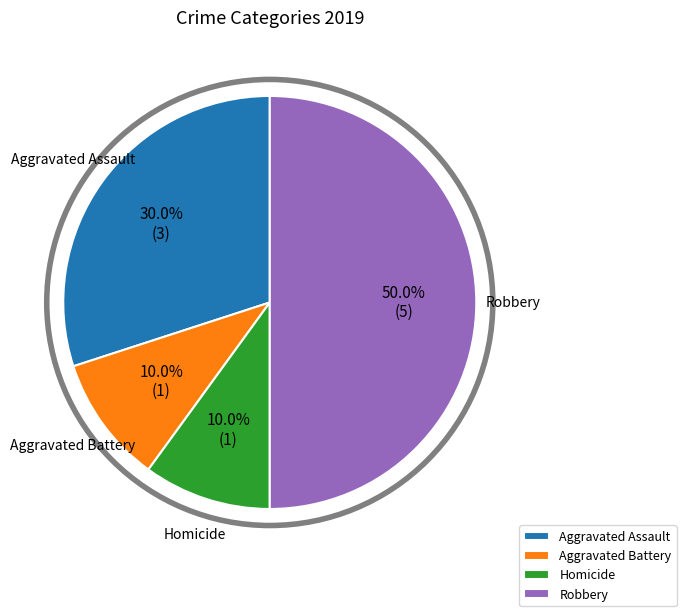

To the nearest percent, what portion does Aggravated Battery represent?

10%